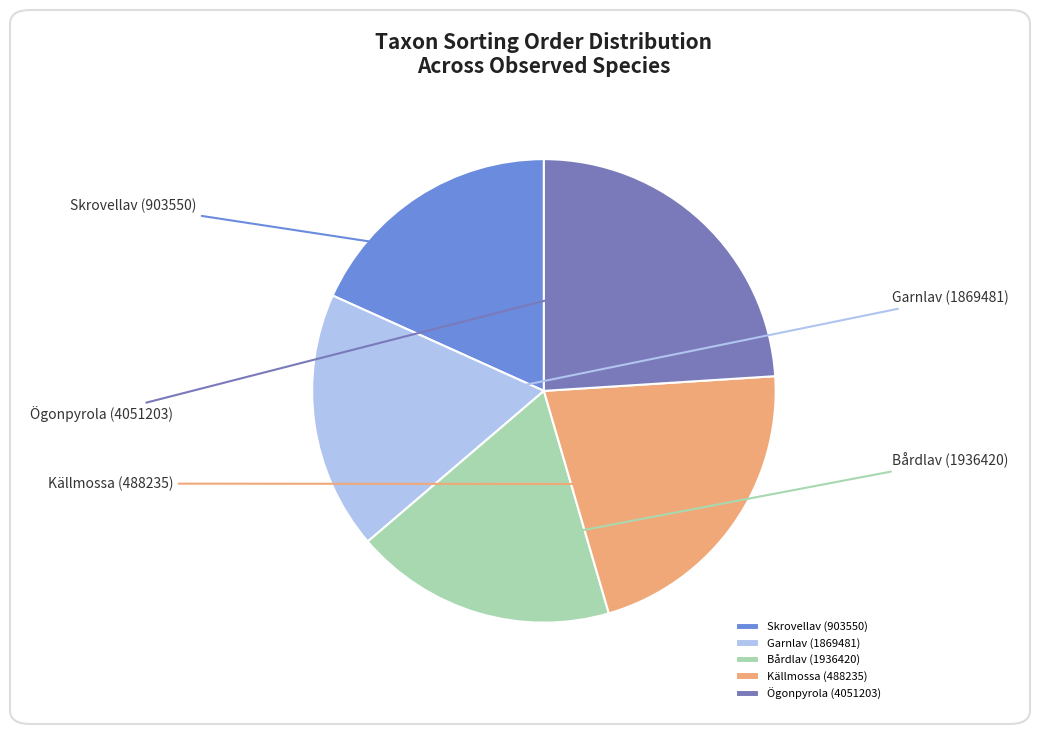

Which category has the biggest portion of the pie?

Ögonpyrola (4051203)